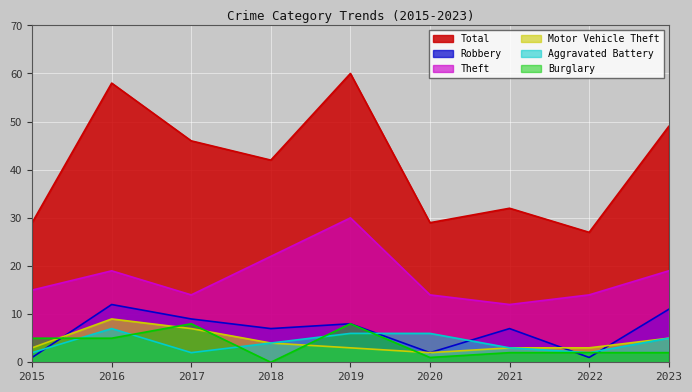

Rank the series by their maximum value, from highest to lowest.

Total, Theft, Robbery, Motor Vehicle Theft, Burglary, Aggravated Battery